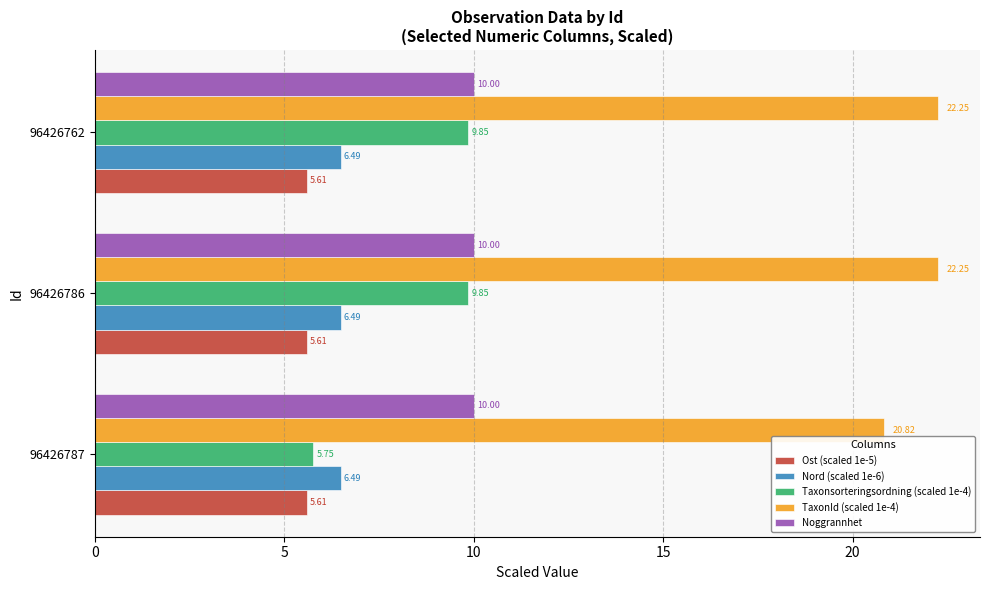

Which series has the largest range (max minus min)?

Taxonsorteringsordning (scaled 1e-4)